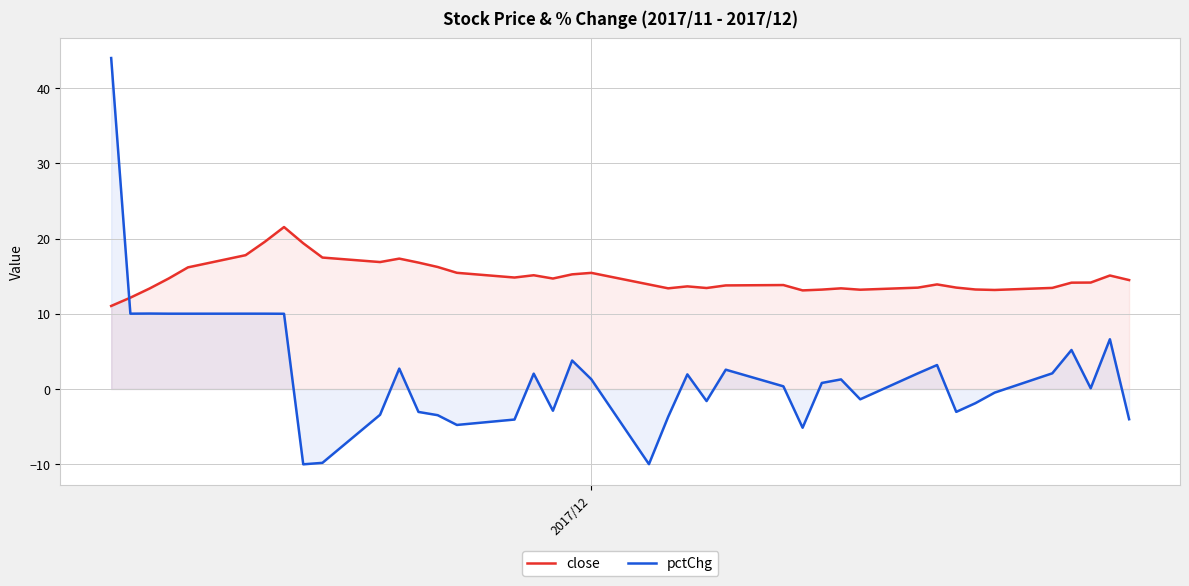

Does the chart have visible grid lines?

Yes